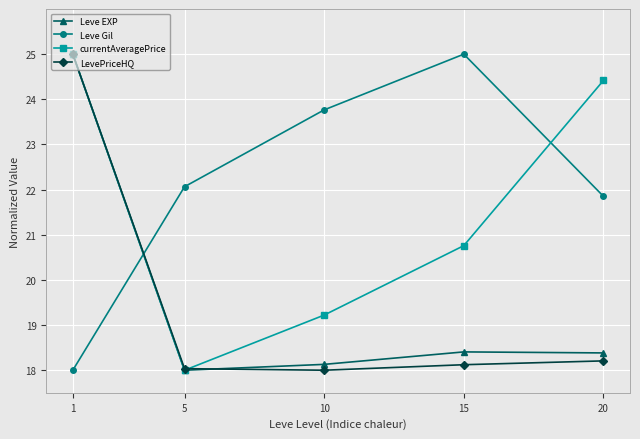

What is the highest value of the LevePriceHQ series?

25.0